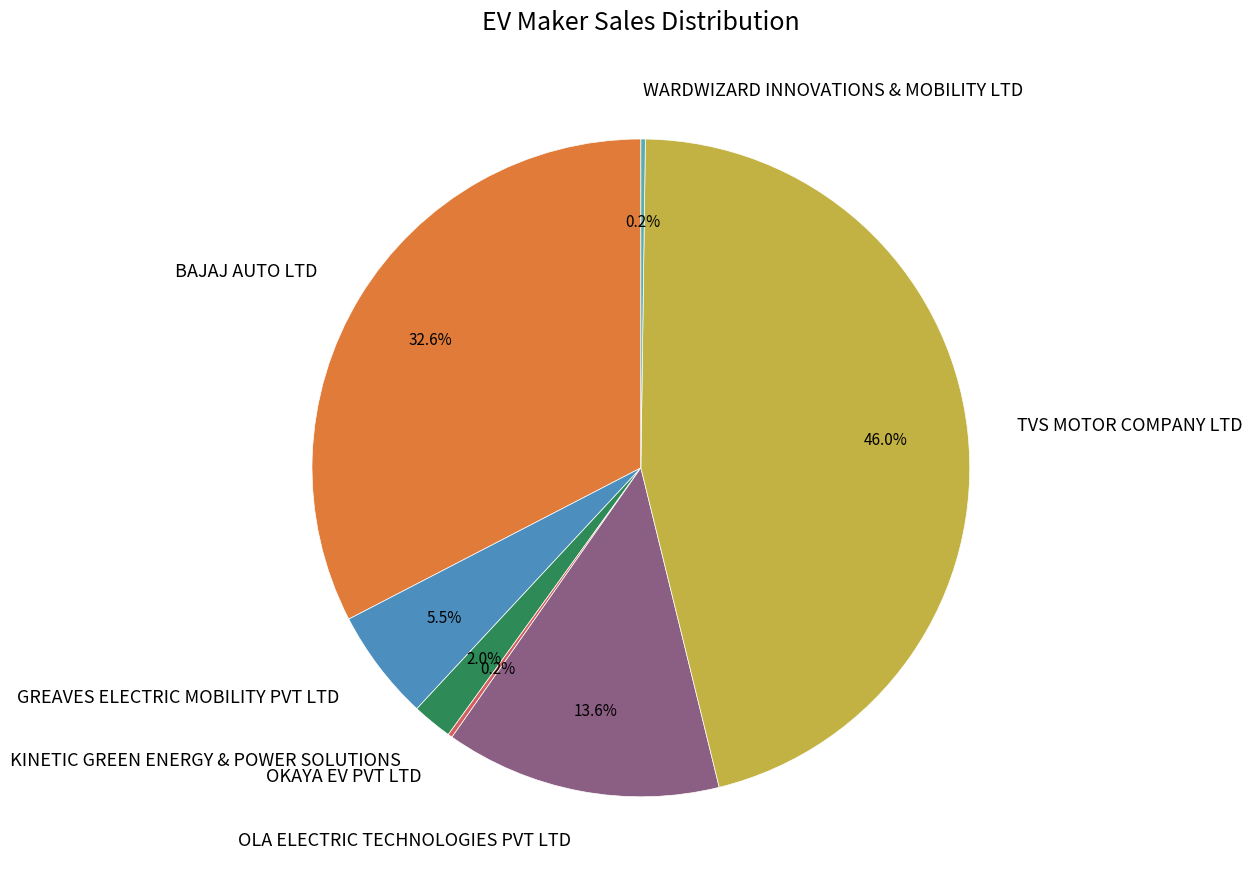

Which slice is the largest?

TVS MOTOR COMPANY LTD